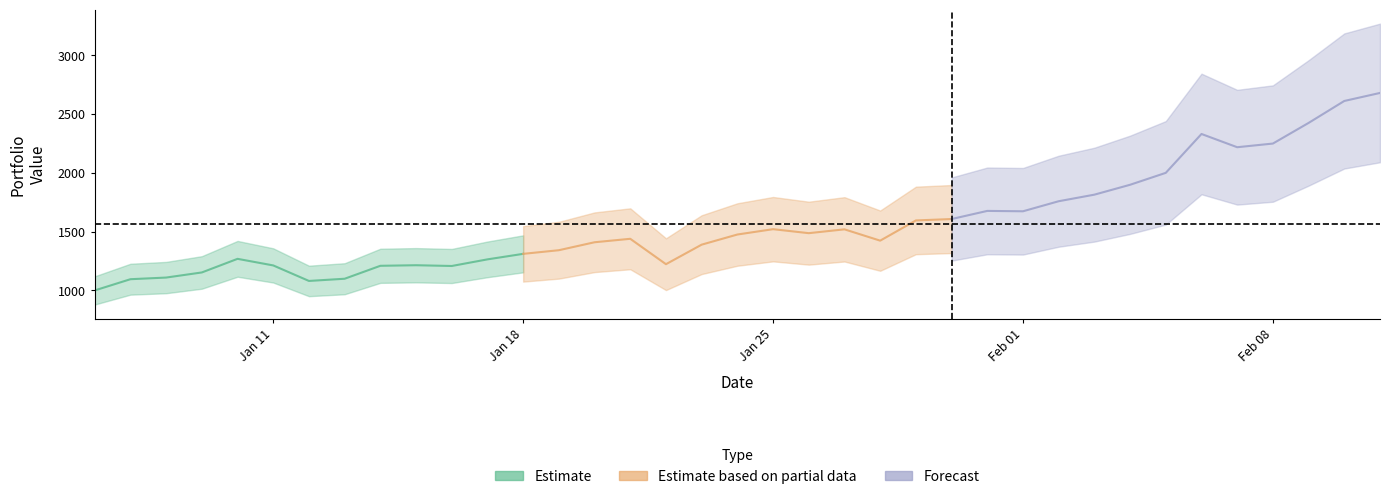

Reading left to right, extract all data points from this chart.

portfolio_value=1000.0	1=1095.3	2=1109.3	3=1152.8	4=1268.5	5=1212.4	6=1080.5	7=1099.2	8=1209.3	9=1214.1	10=1207.7	11=1264.0	12=1310.9	13=1341.8	14=1409.5	15=1438.8	16=1223.0	17=1389.1	18=1475.2	19=1520.6	20=1486.7	21=1519.3	22=1423.1	23=1594.9	24=1606.8	25=1676.0	26=1672.8	27=1758.3	28=1814.1	29=1898.2	30=1999.6	31=2329.9	32=2217.4	33=2248.6	34=2424.0	35=2610.6	36=2678.8